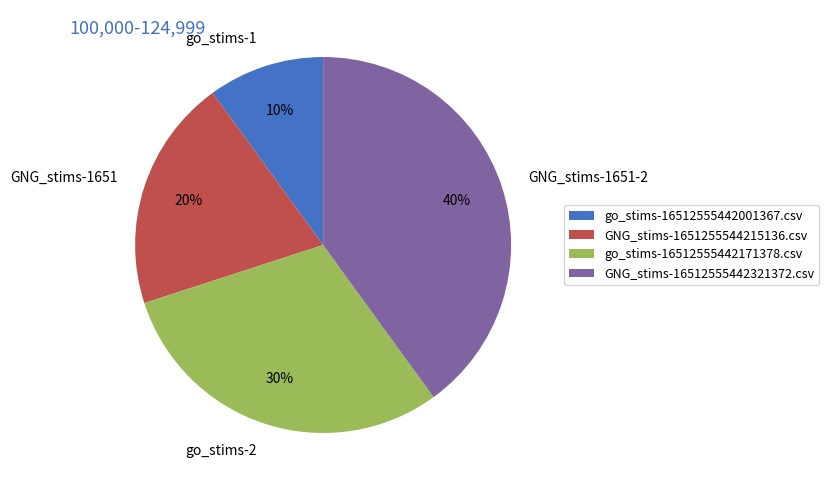

Do GNG_stims-1651255544215136.csv and go_stims-16512555442001367.csv together represent more than half of the pie?

No